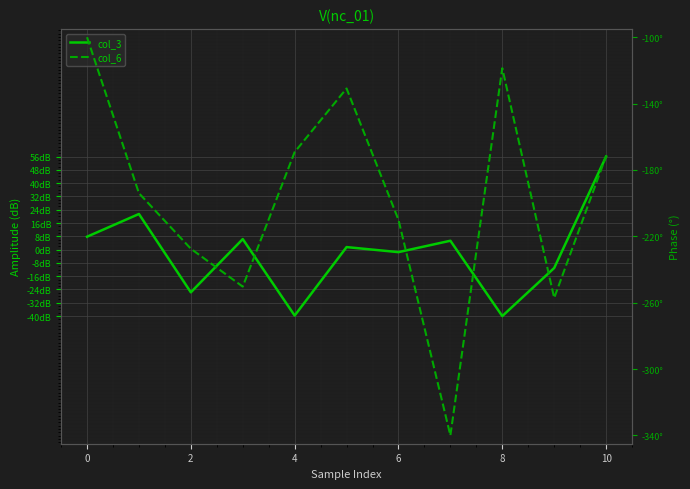

Reading left to right, extract all data points from this chart.

col_3: -0.6	-0.5	-1.1	-0.6	-1.2	-0.7	-0.7	-0.7	-1.3	-0.9	0.0
col_6: -80.0	-174.0	-207.5	-230.3	-149.2	-110.9	-190.1	-320.0	-98.7	-237.1	-151.6